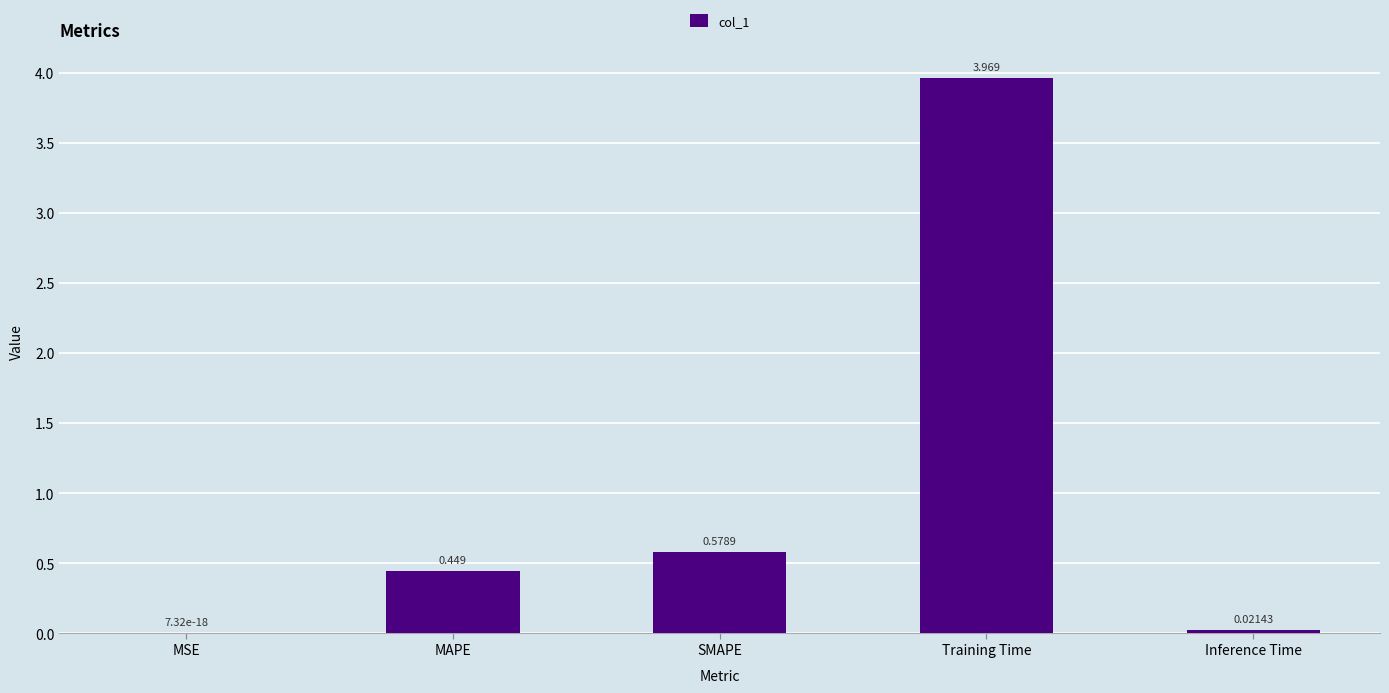

Where is the data nearest to the value 1?

SMAPE